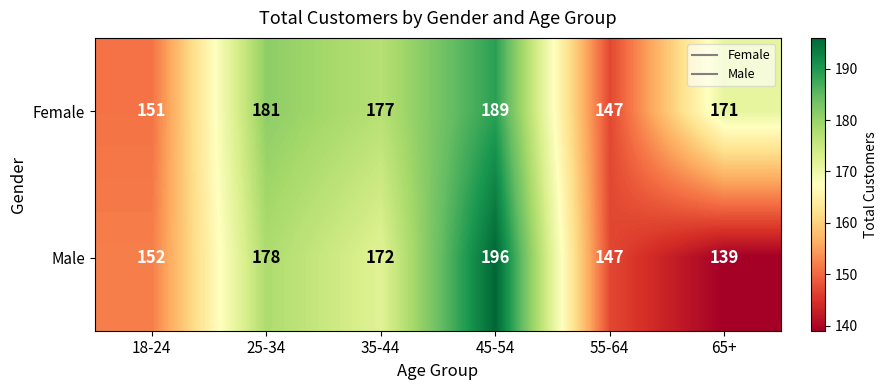

Which series has the largest total across all categories?

Female